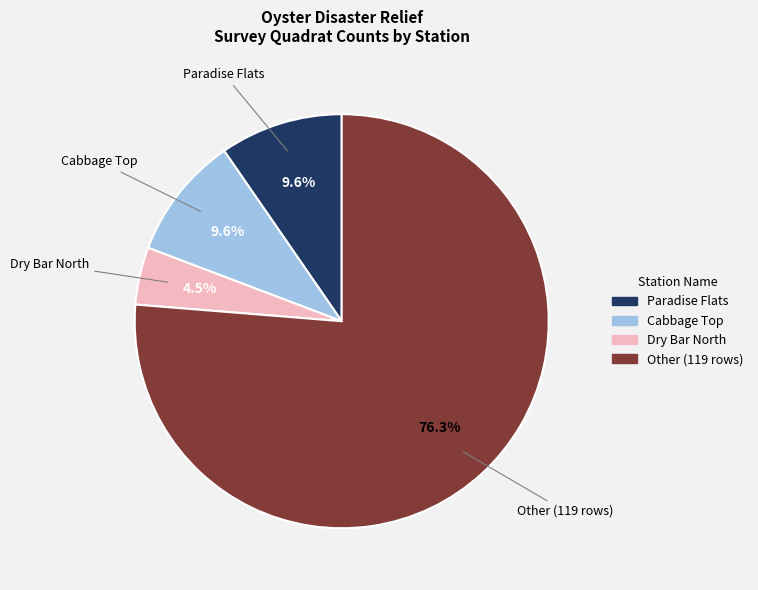

To the nearest percent, what is the average slice percentage?

25%